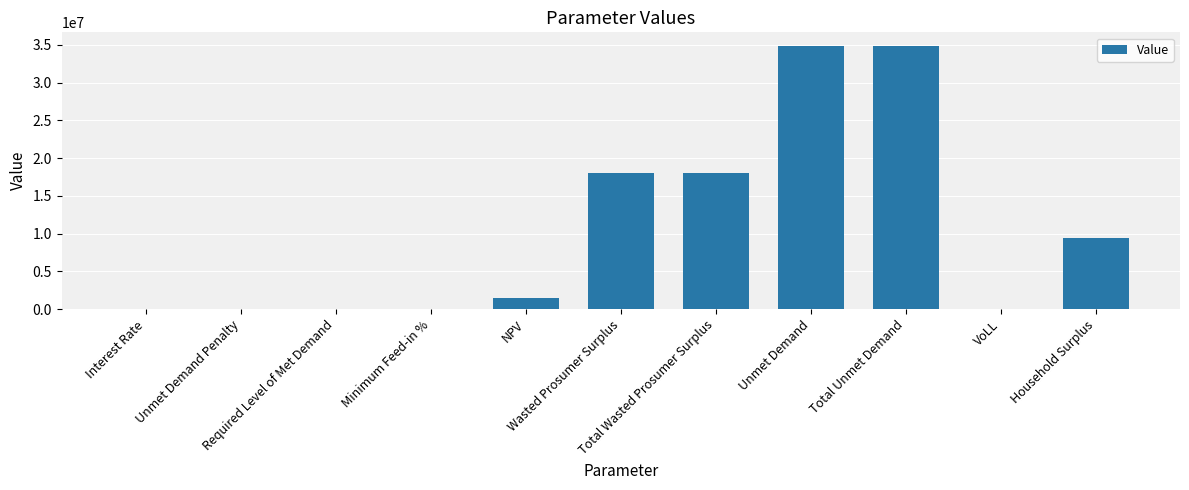

At which label does the data first exceed 1433232?

NPV